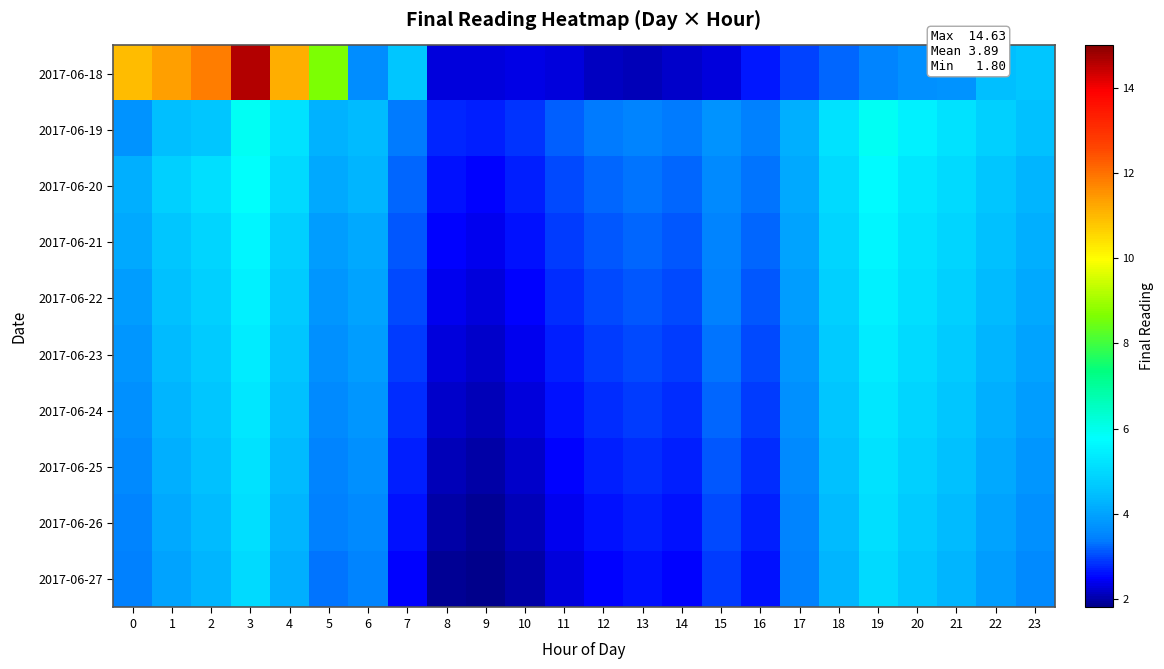

What is the difference between the highest and lowest values at 16?

0.8